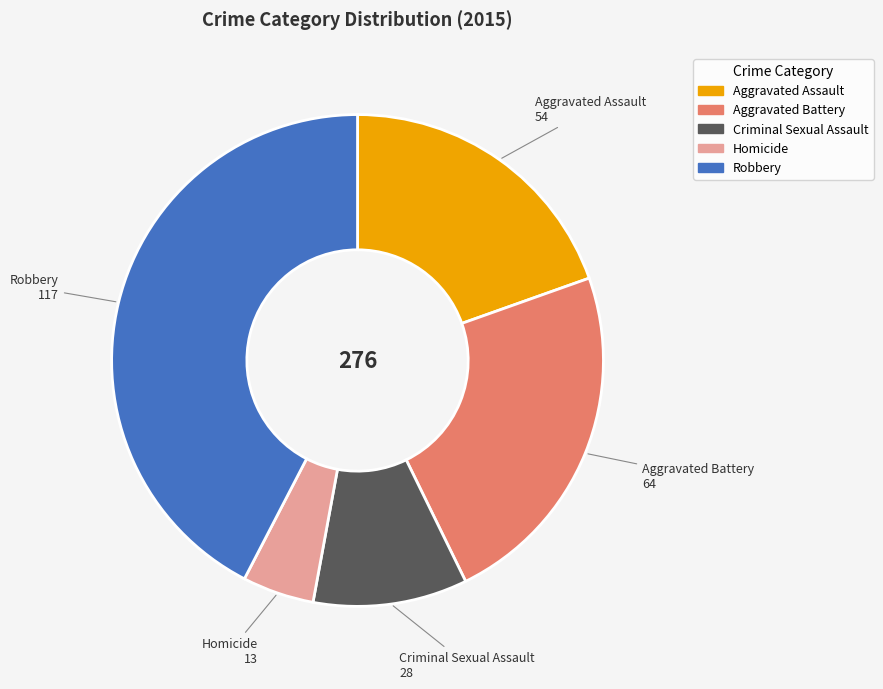

Is Homicide the majority of the pie?

No